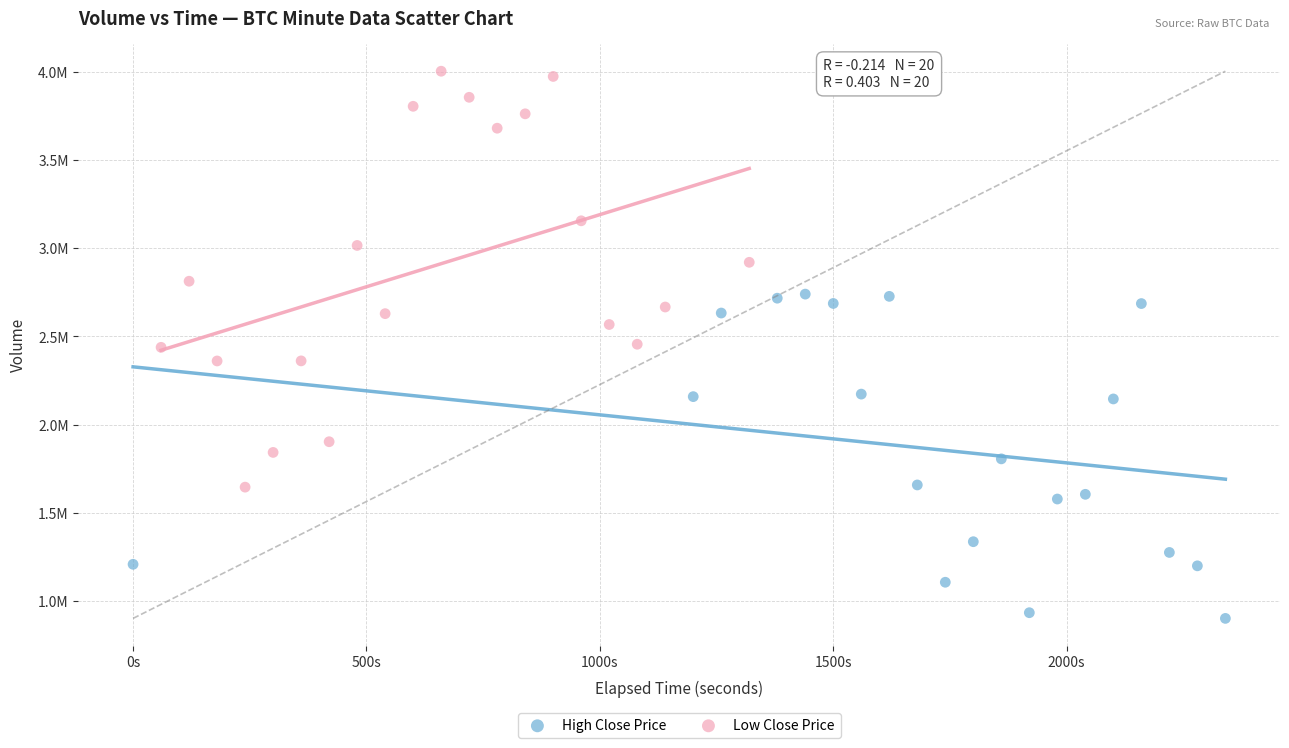

What are all the series names shown in the legend?

High Close Price, Low Close Price